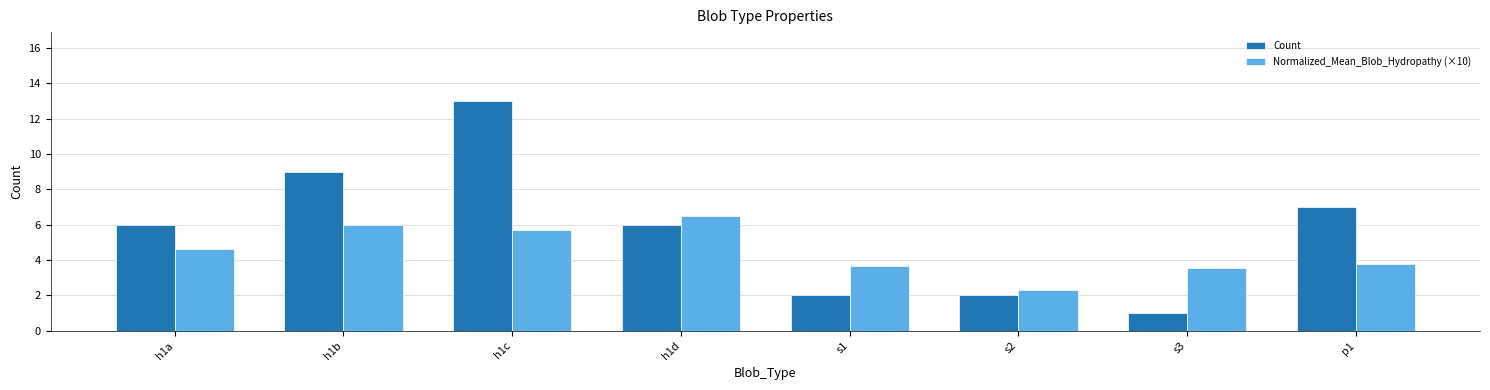

The value of Normalized_Mean_Blob_Hydropathy (×10) at h1d is 9.1. True or false?

False